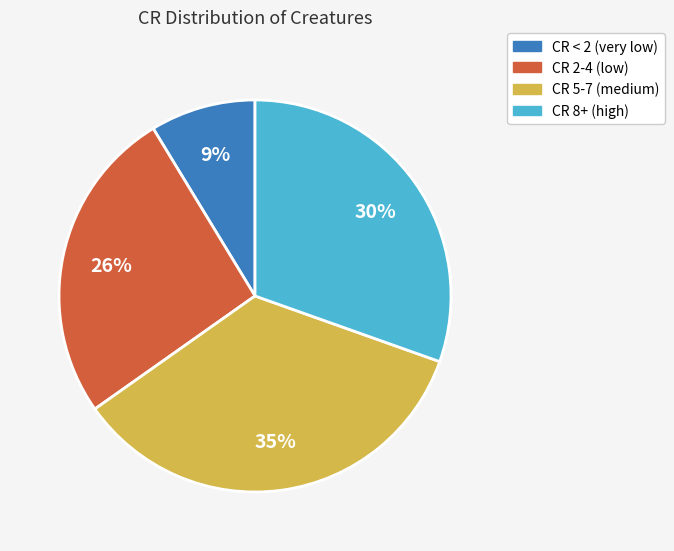

Is there a majority slice in this chart?

No